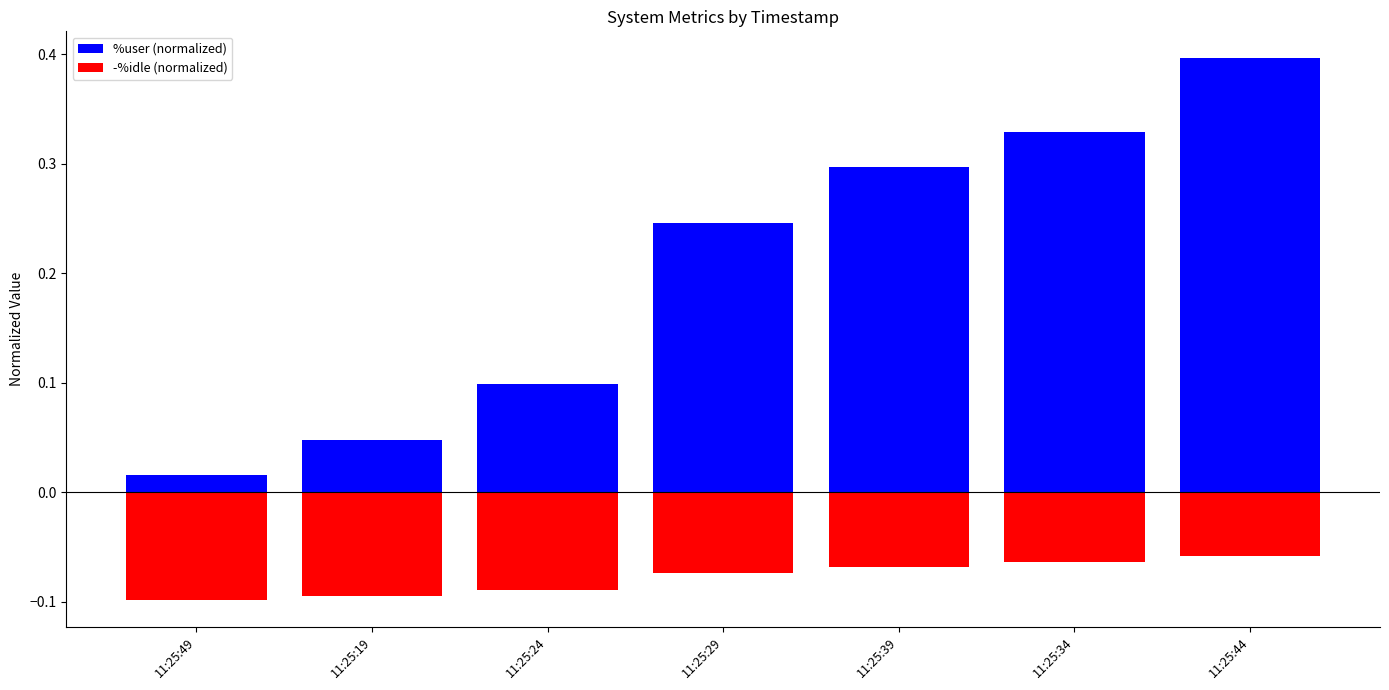

Which series has the largest range (max minus min)?

%user (normalized)